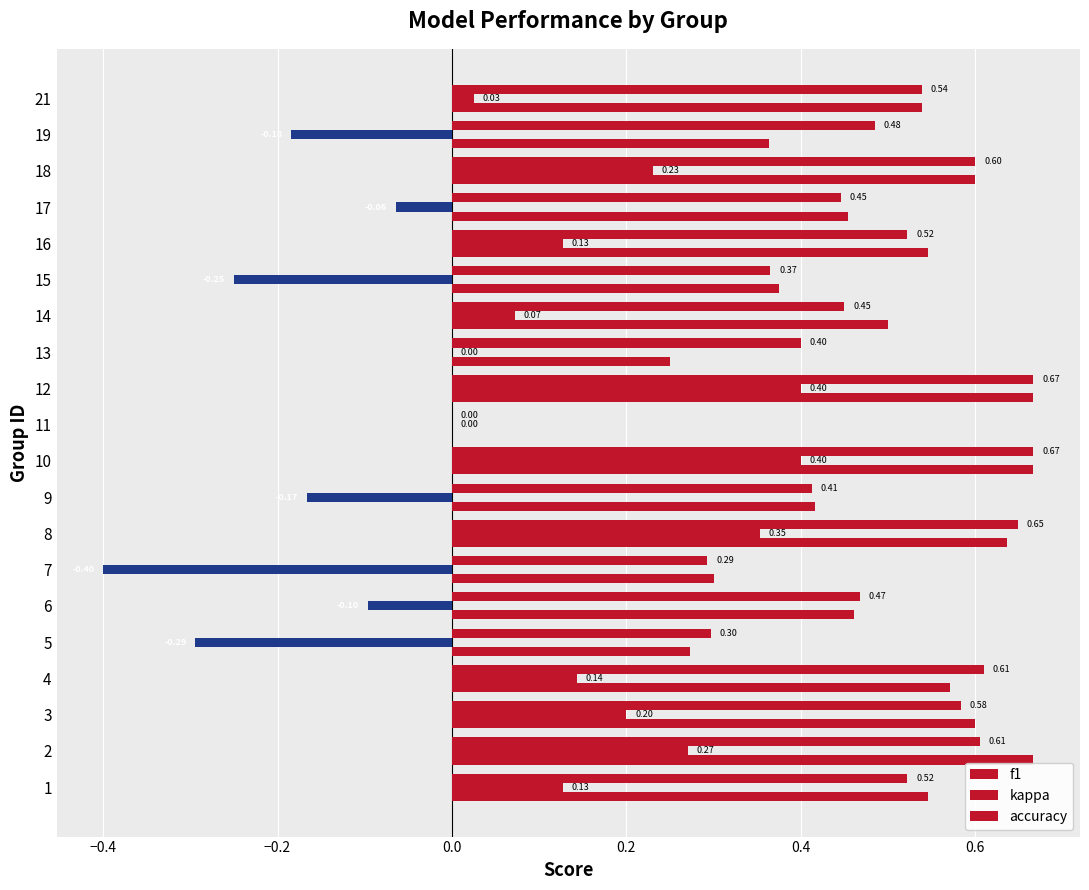

How many distinct data groups are displayed?

3